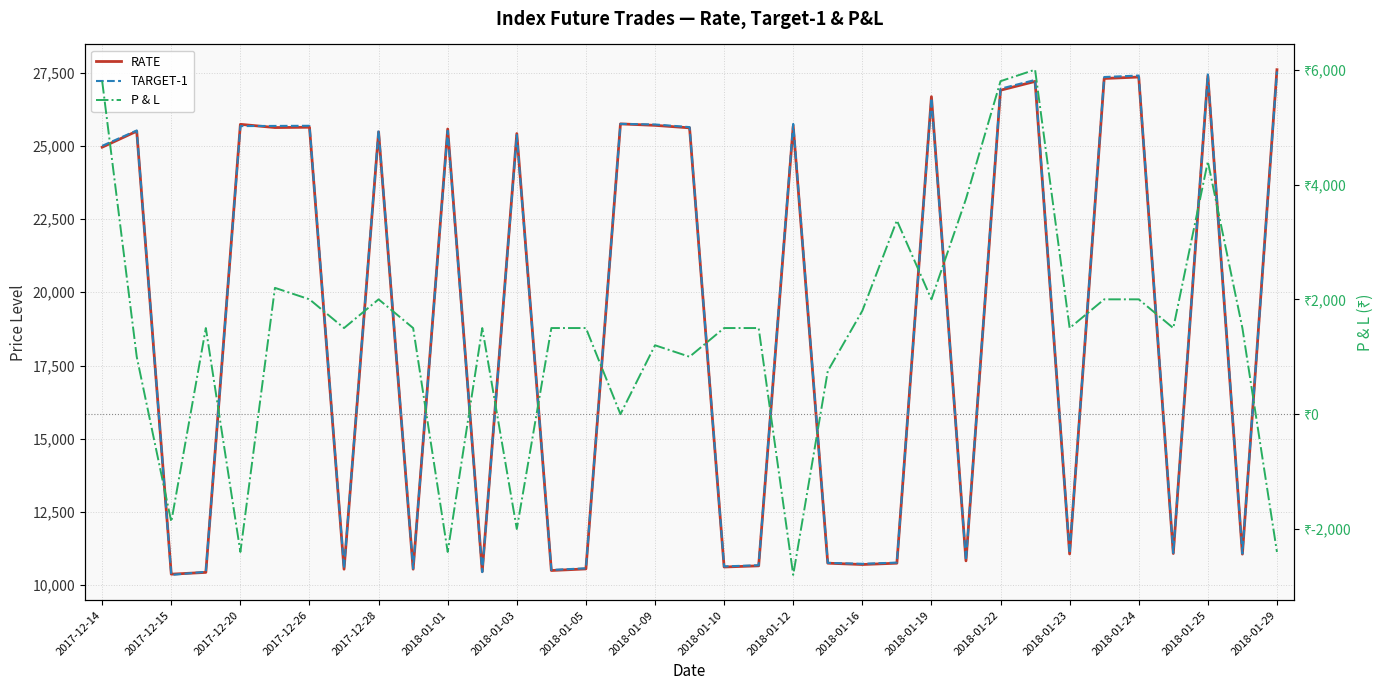

How many lines are shown in the chart?

3